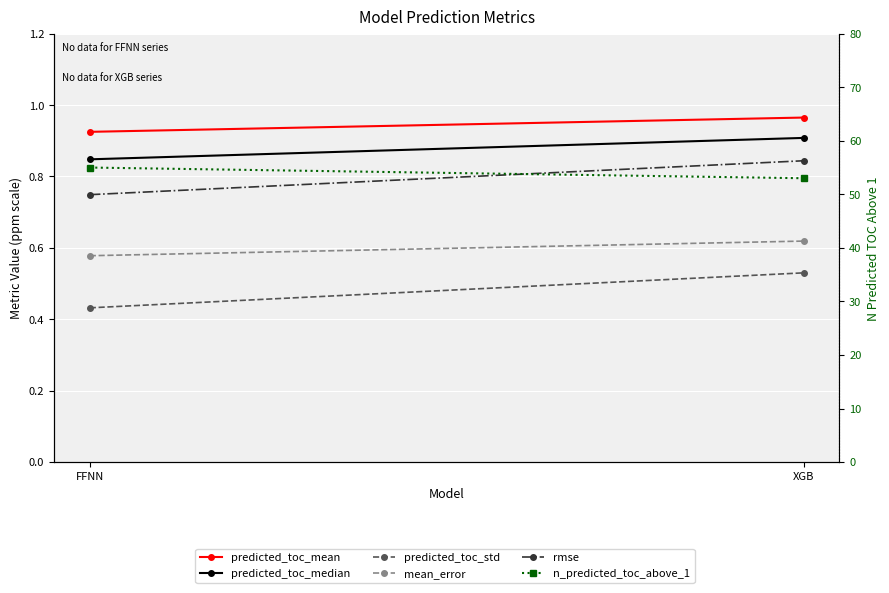

How many lines are shown in the chart?

6